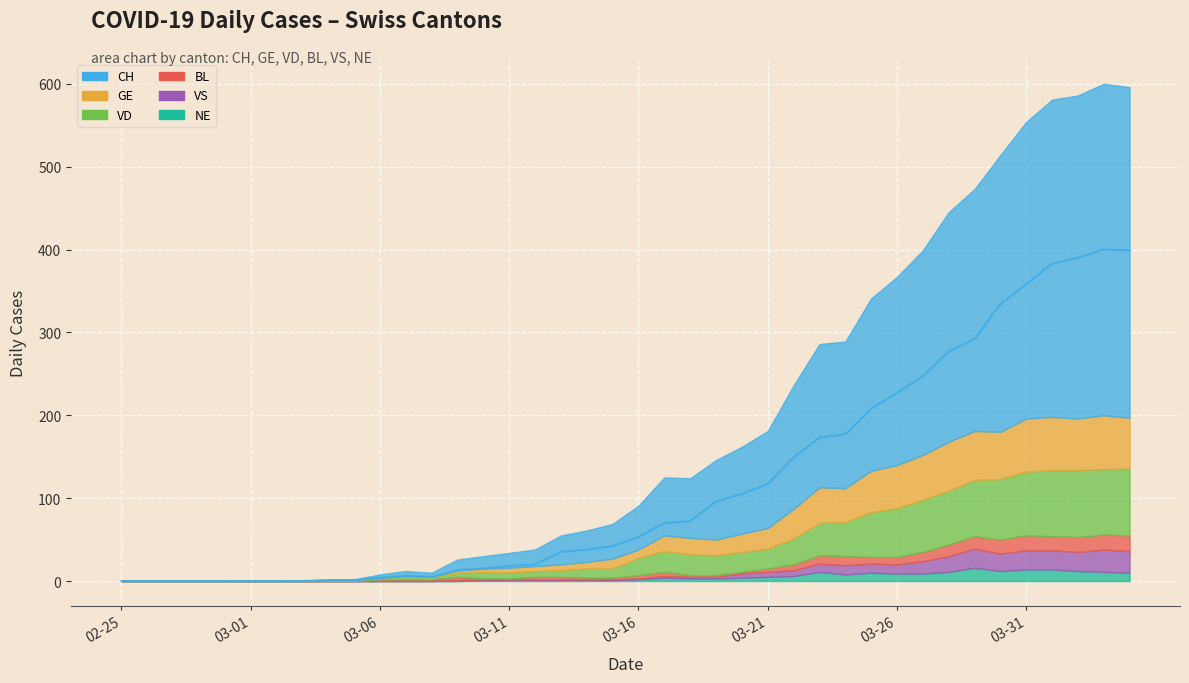

Is it true that BL equals -7 at 2020-03-01?

False